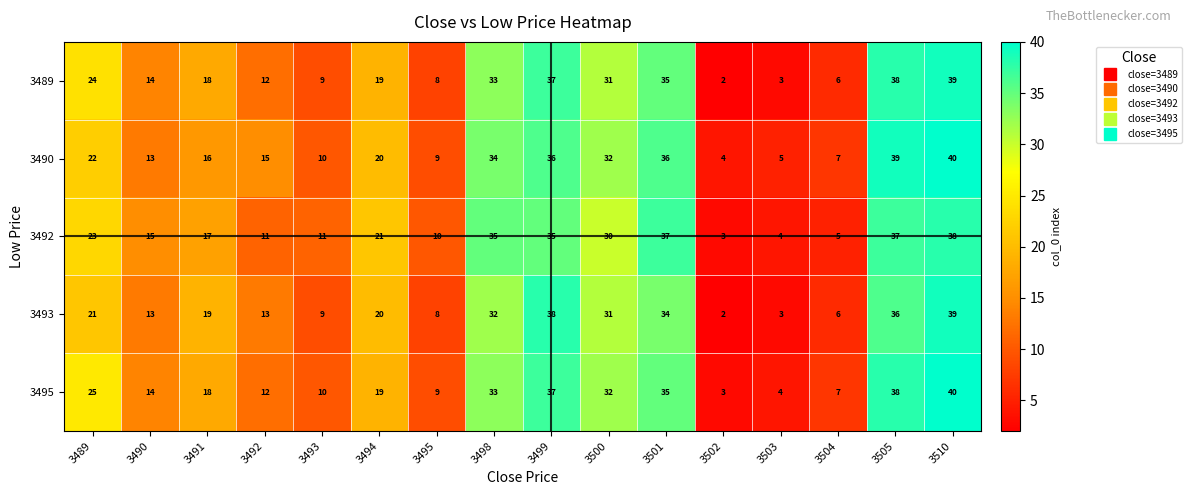

Between 3495 and 3499, which series saw the biggest shift?

3493